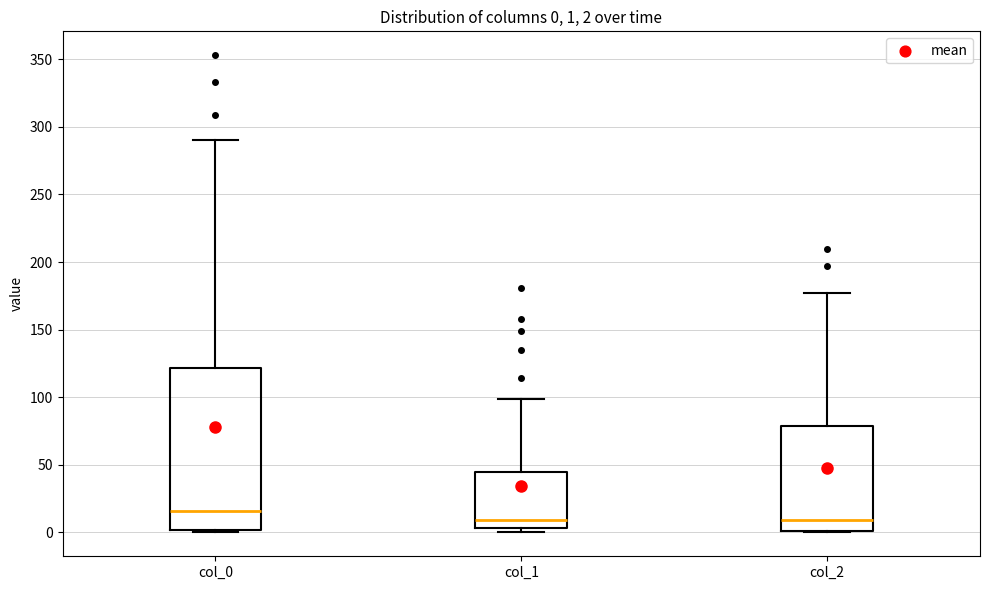

Which box is the tallest, from its lower edge to its upper edge?

col_0